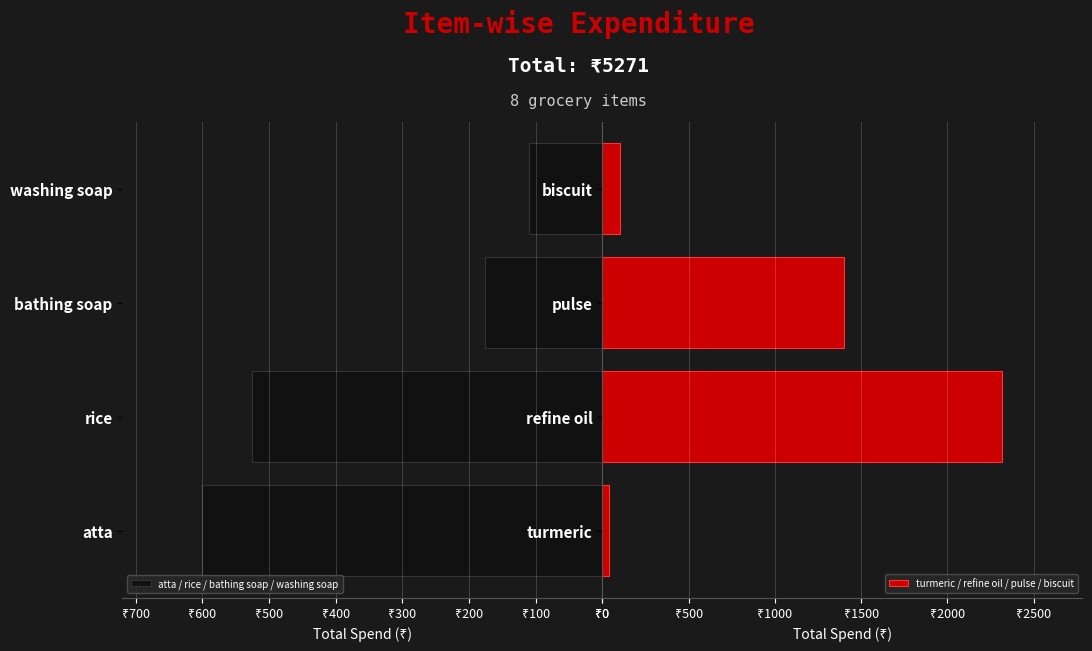

The value of turmeric / refine oil / pulse / biscuit at turmeric is 9. True or false?

False